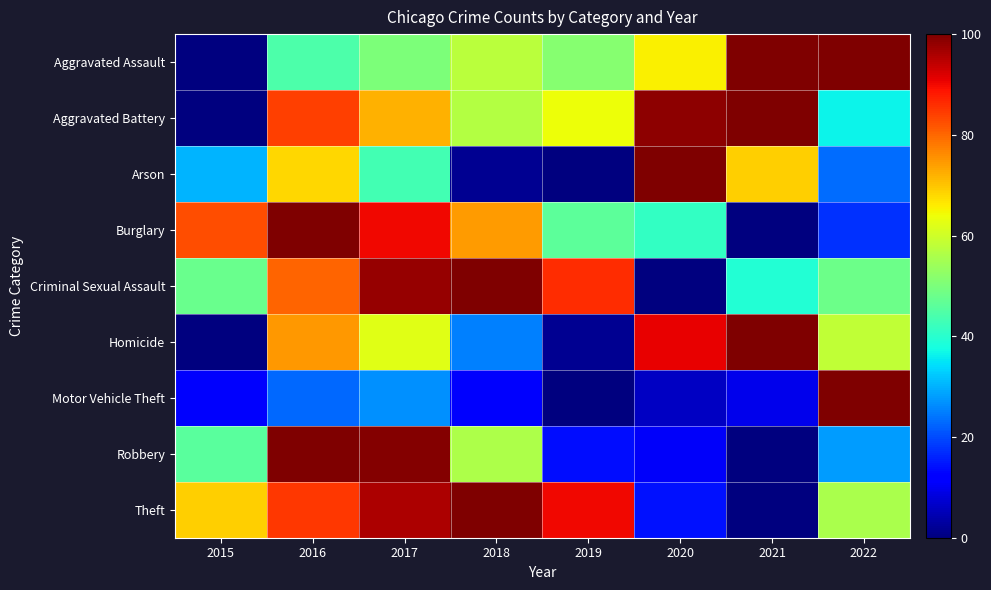

What is the total value across all series at 2017?

637.2